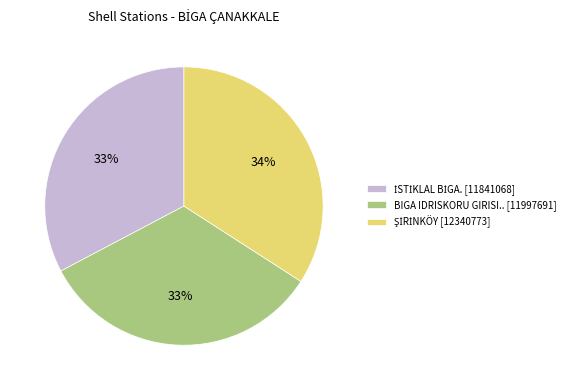

To the nearest percent, what percentage of the pie is BIGA IDRISKORU GIRISI.. [11997691]?

33%